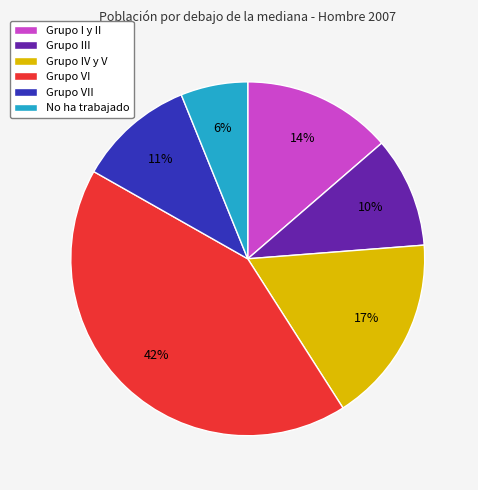

Which has a higher value, Grupo III or Grupo VII?

Grupo VII